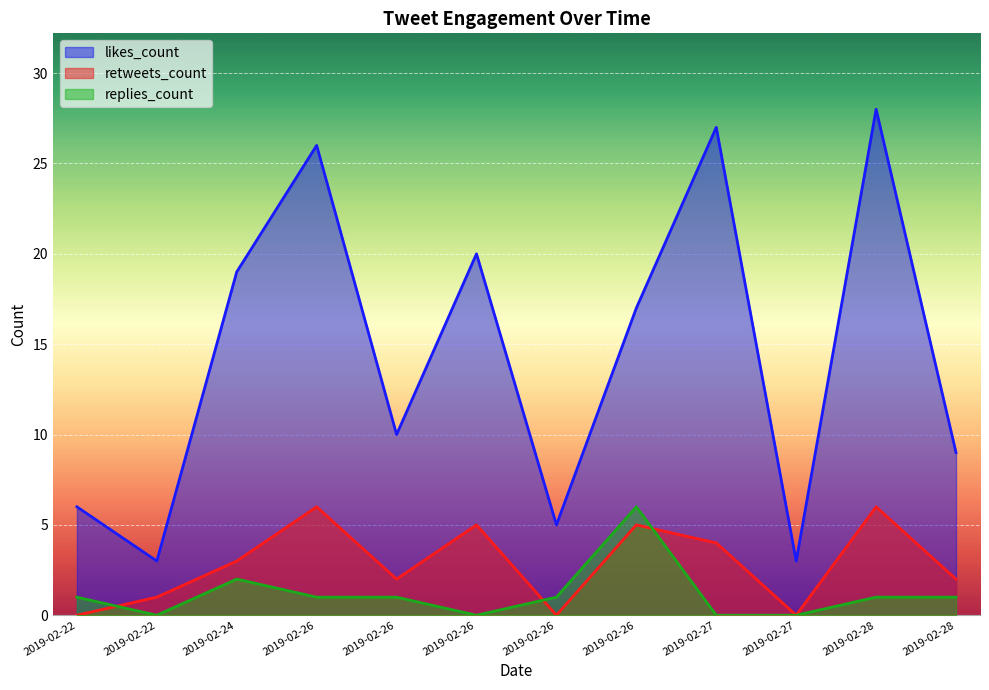

What is the spread (max minus min) of values at 2019-02-27?

27